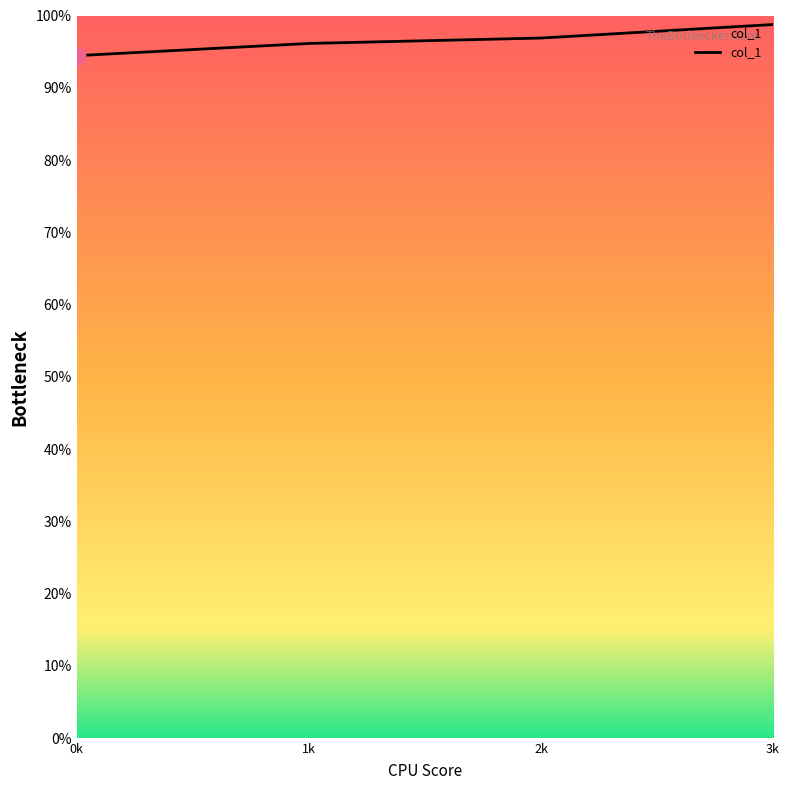

What is the sum of all values?

3.9